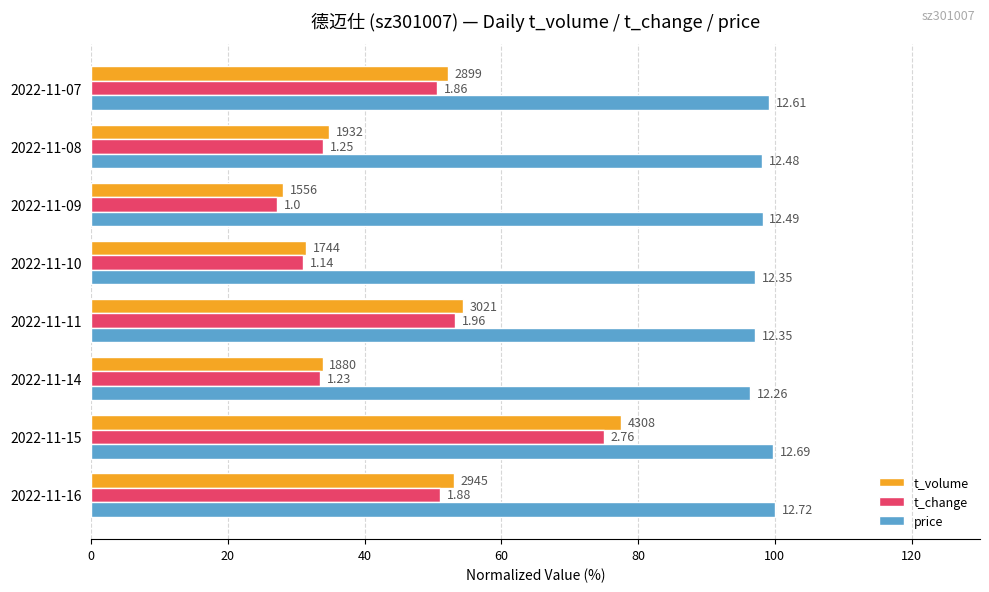

What are all the series names shown in the legend?

t_volume, t_change, price